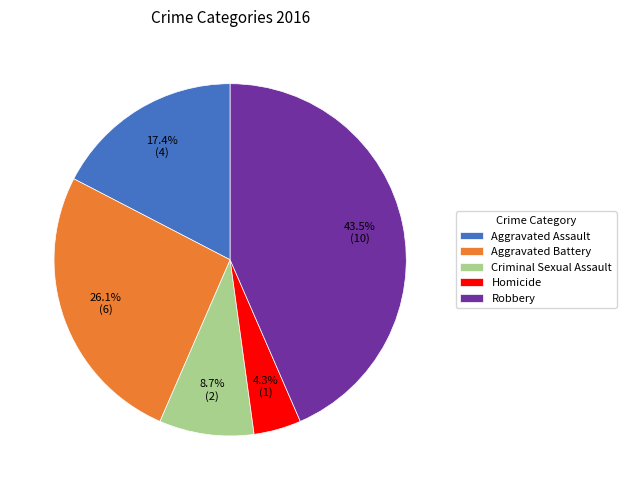

Approximately how many times larger is the value at Homicide compared to Criminal Sexual Assault?

0.5